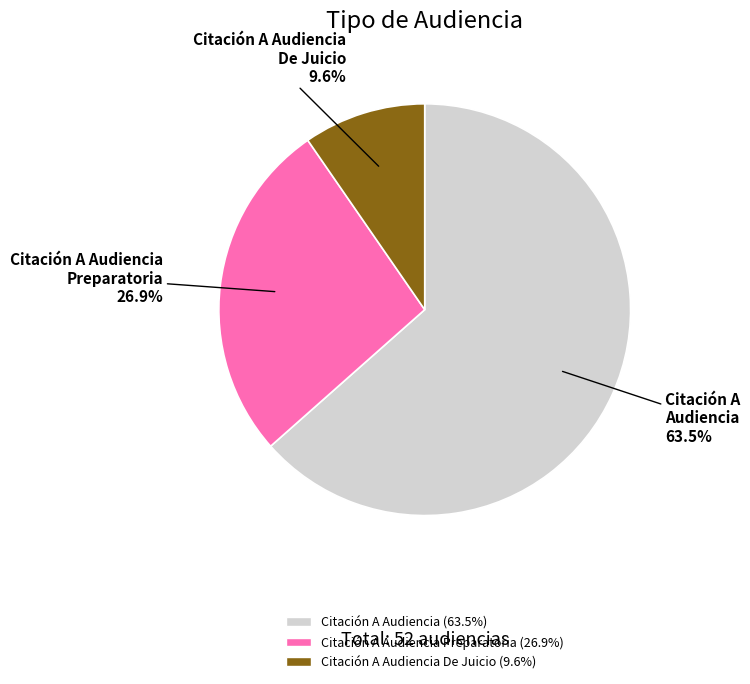

Between Citación A Audiencia and Citación A Audiencia De Juicio, which is larger?

Citación A Audiencia